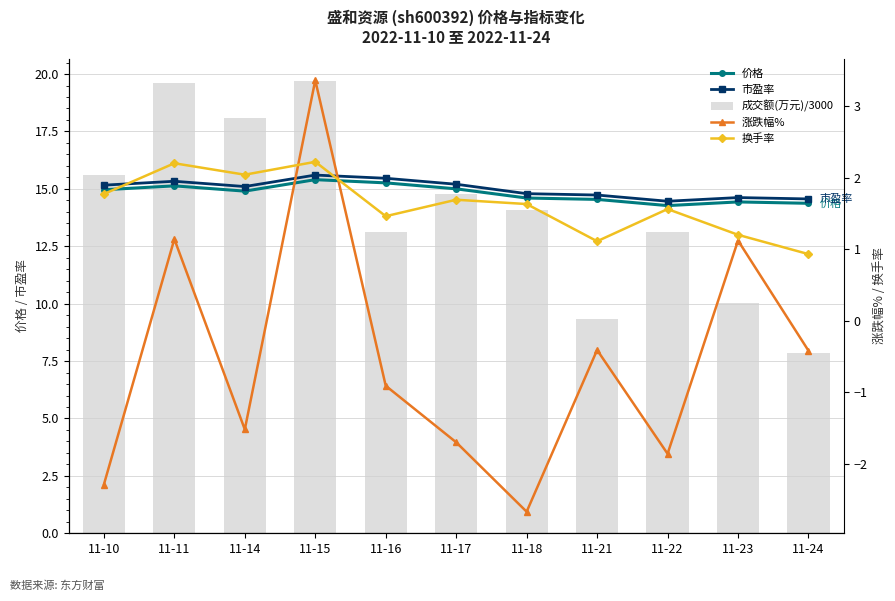

The 换手率 series shows 2.7 at 11-14. True or false?

False